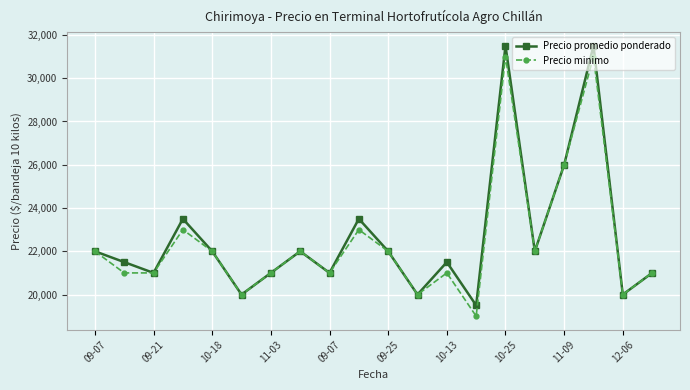

What is the minimum value for Precio promedio ponderado?

19500